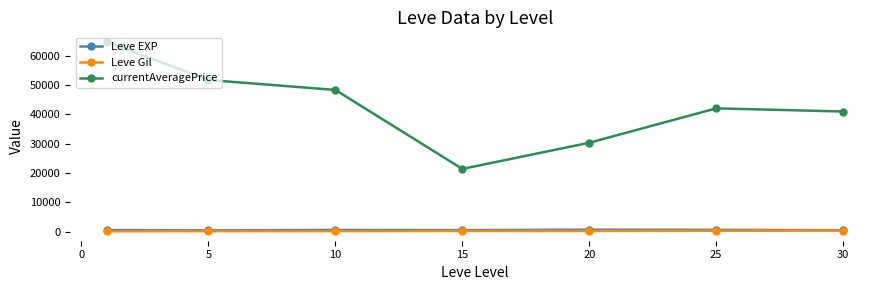

True or false: currentAveragePrice and Leve EXP cross at least once.

False